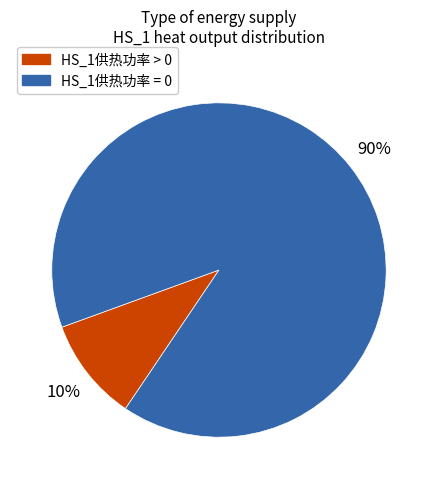

True or false: HS_1供热功率 = 0 accounts for 83% of the total.

False